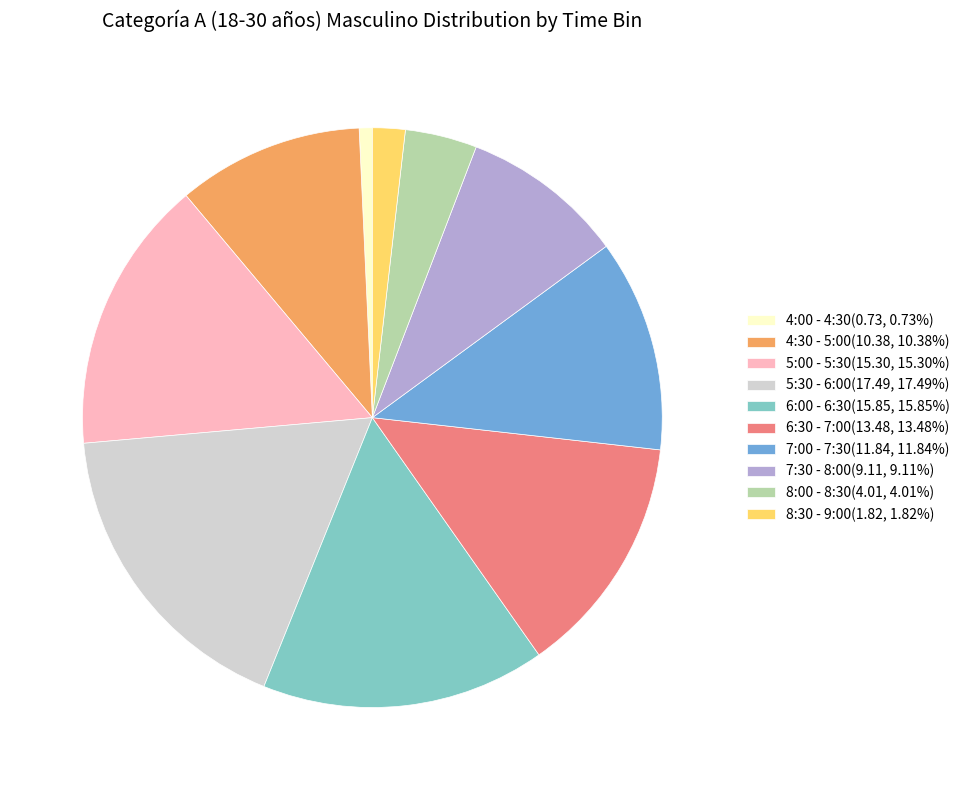

Which category has the biggest portion of the pie?

5:30 - 6:00